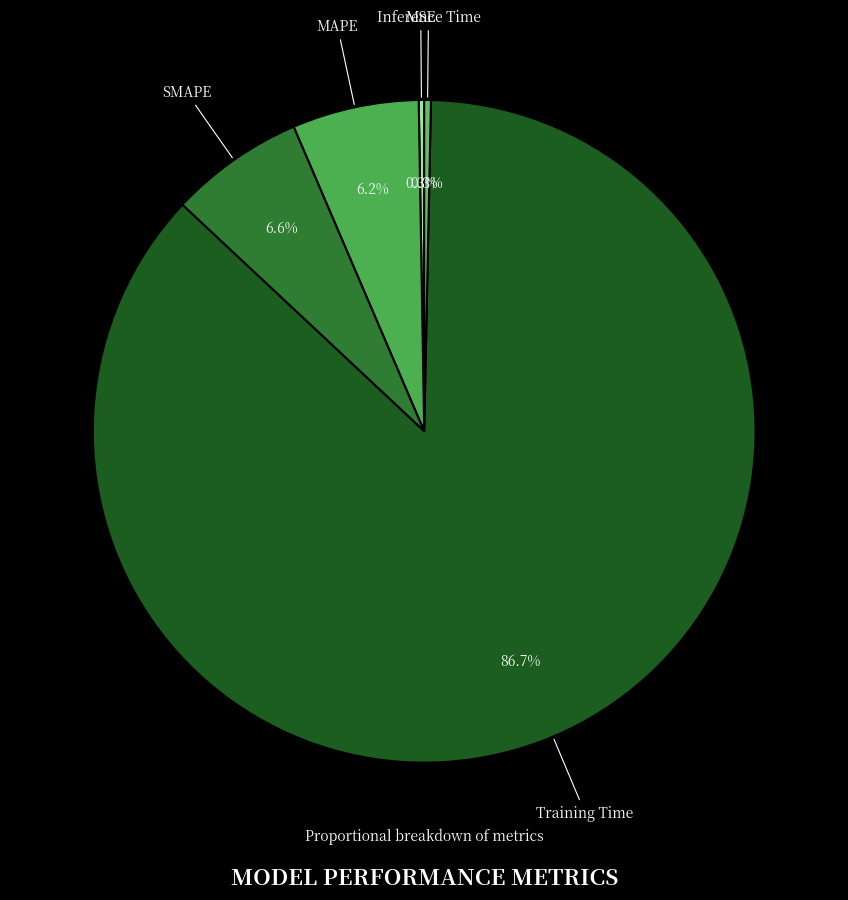

What is the largest slice in the pie chart?

Training Time